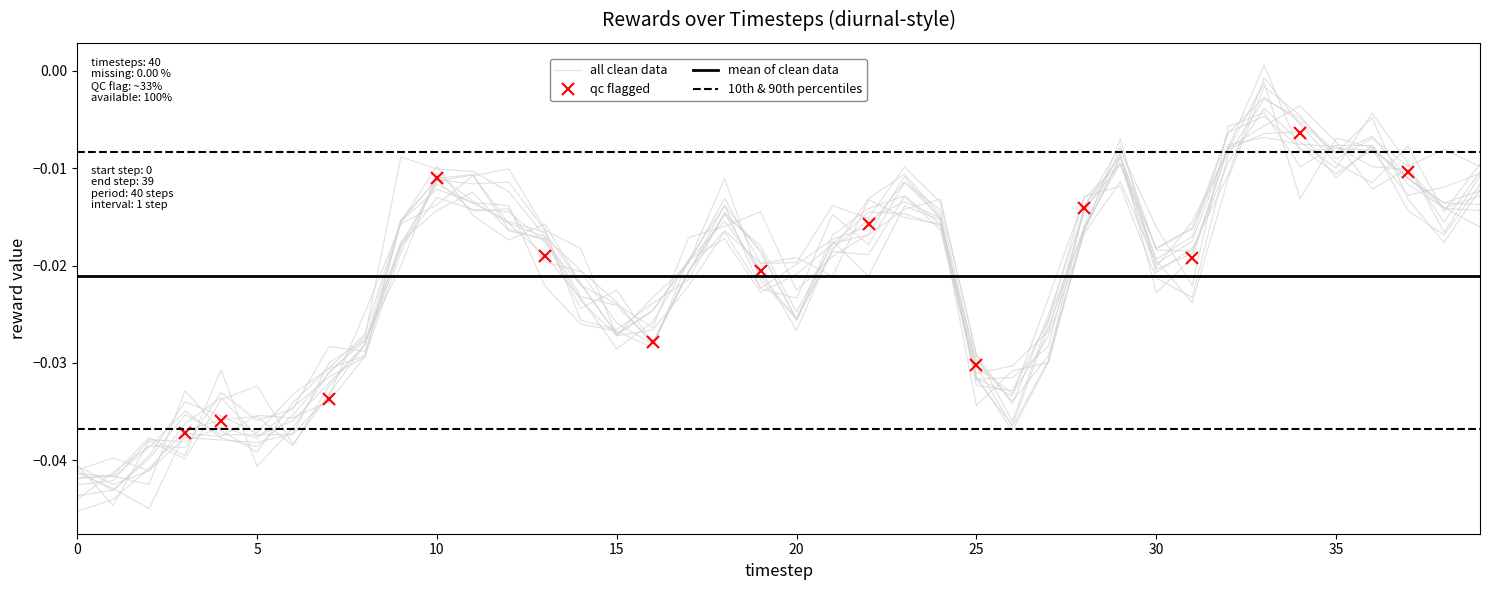

At which label is original_rewards closest to 0?

33